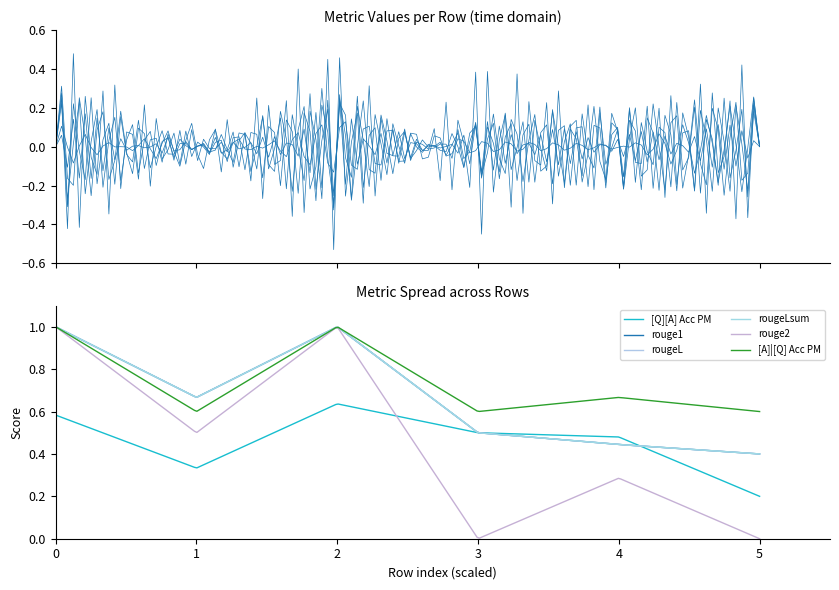

What are all the series names shown in the legend?

[Q][A] Acc PM, rouge1, rougeL, rougeLsum, rouge2, [A]|[Q] Acc PM